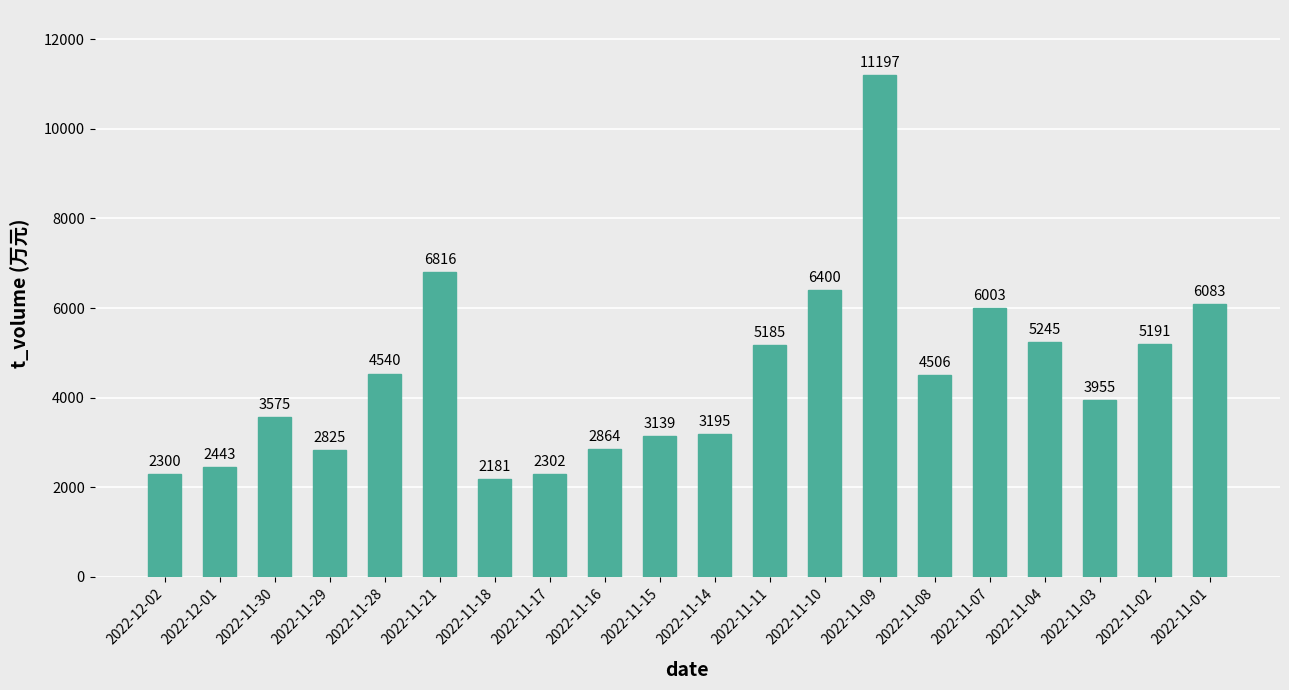

Which category has the highest value across all series?

2022-11-09